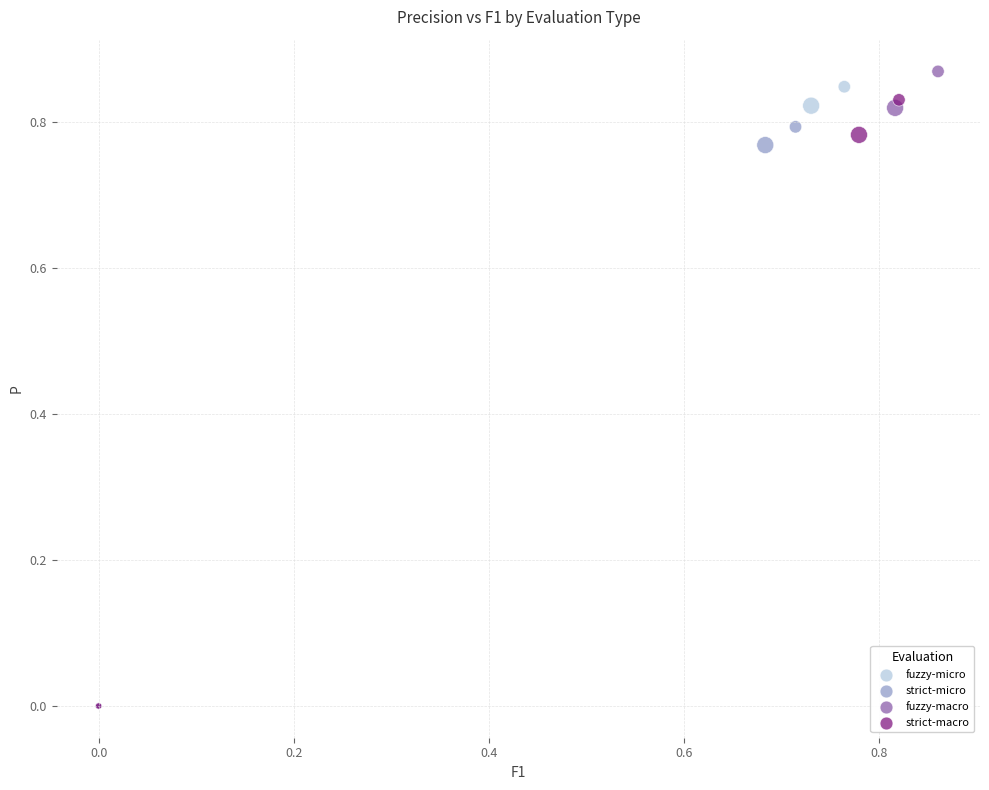

Which series has the largest Y range (max minus min)?

fuzzy-macro